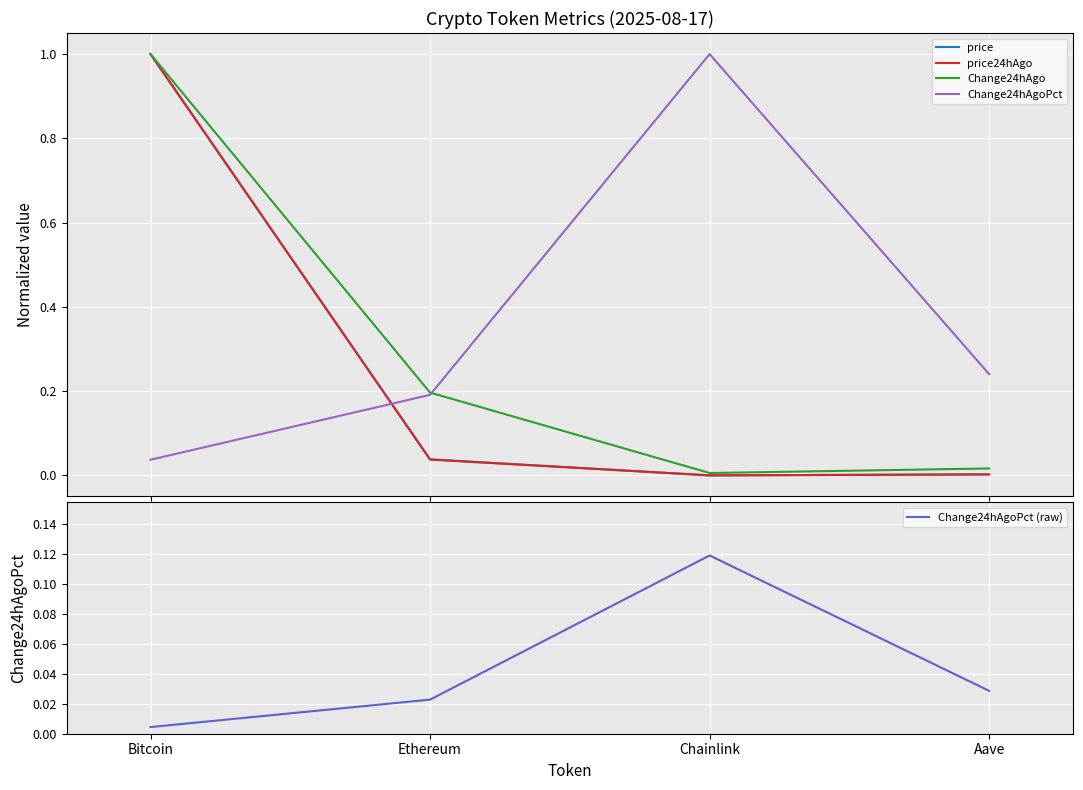

Is it true that price equals 0.7 at Bitcoin?

False